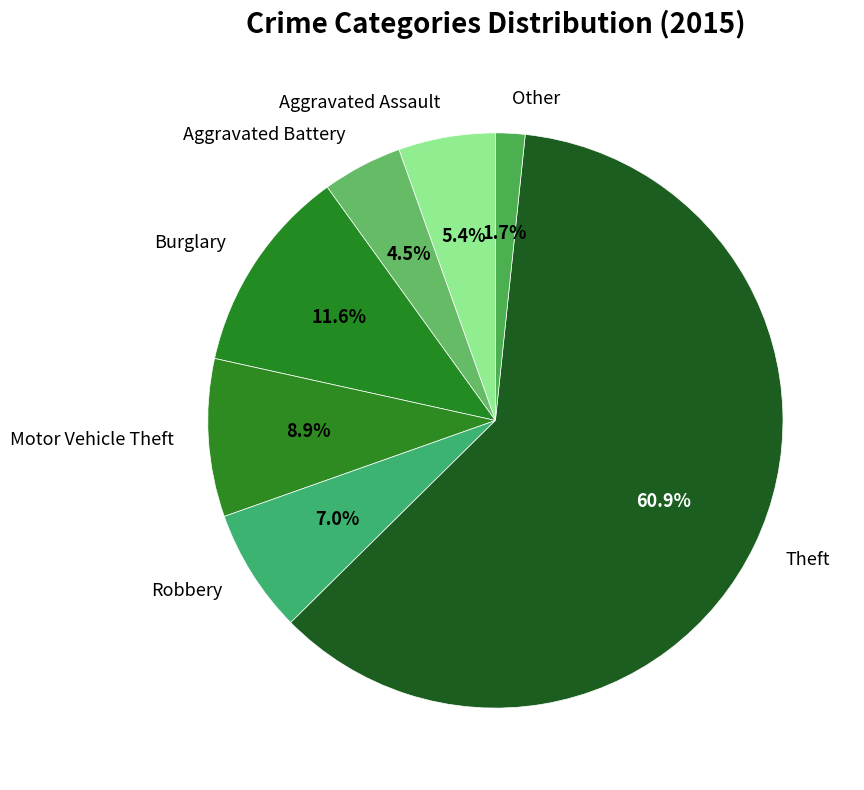

Count the number of slices in the pie.

7